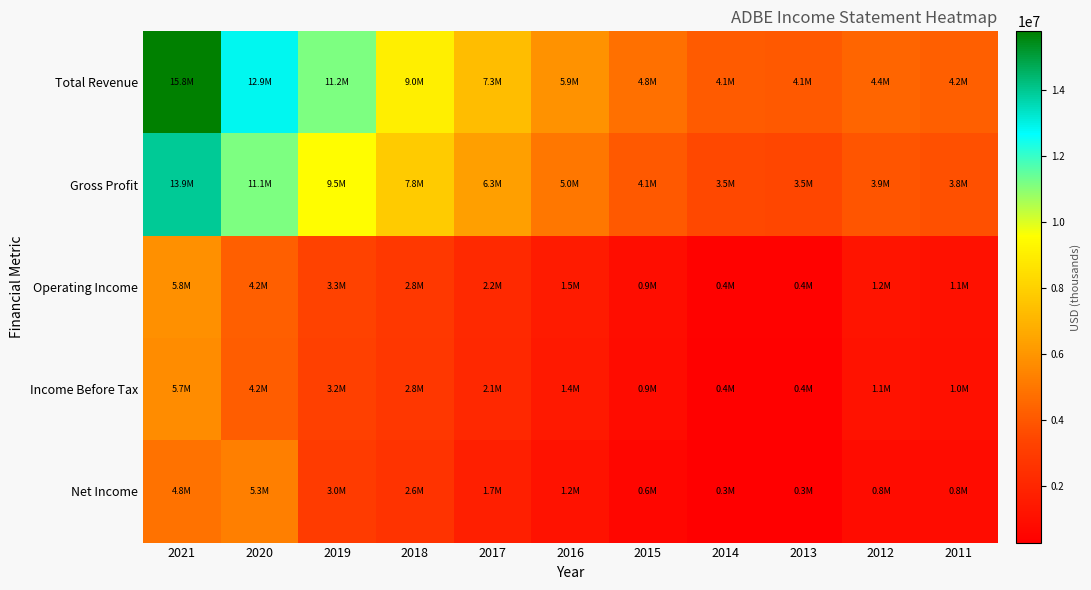

Rank the series at 2017 from highest to lowest value.

Total Revenue, Gross Profit, Operating Income, Income Before Tax, Net Income